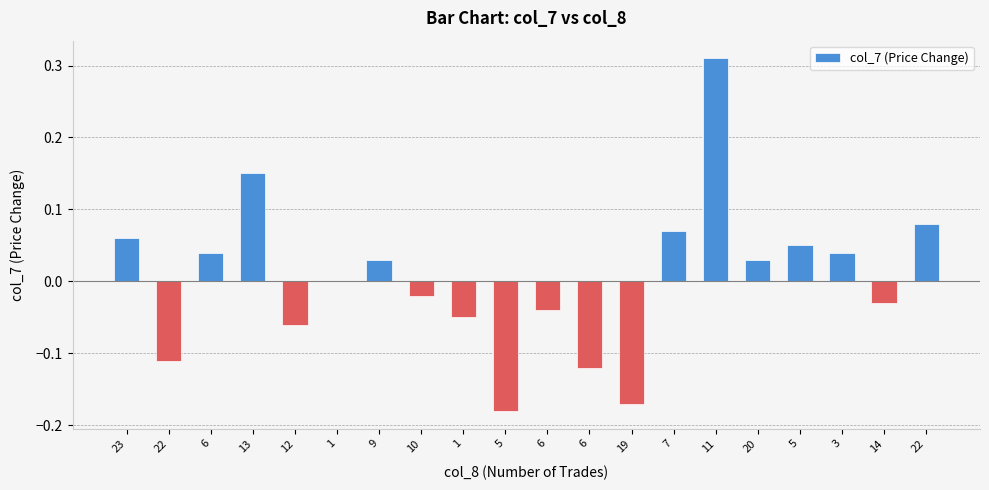

Are the bars horizontal?

No